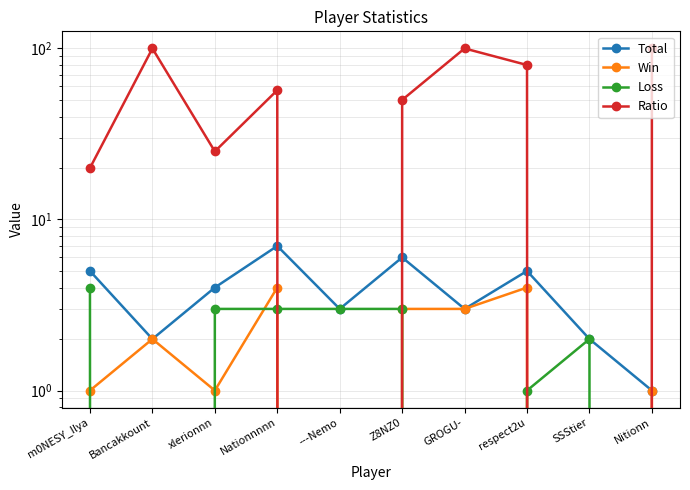

At which category is the sum across all series the highest?

GROGU-